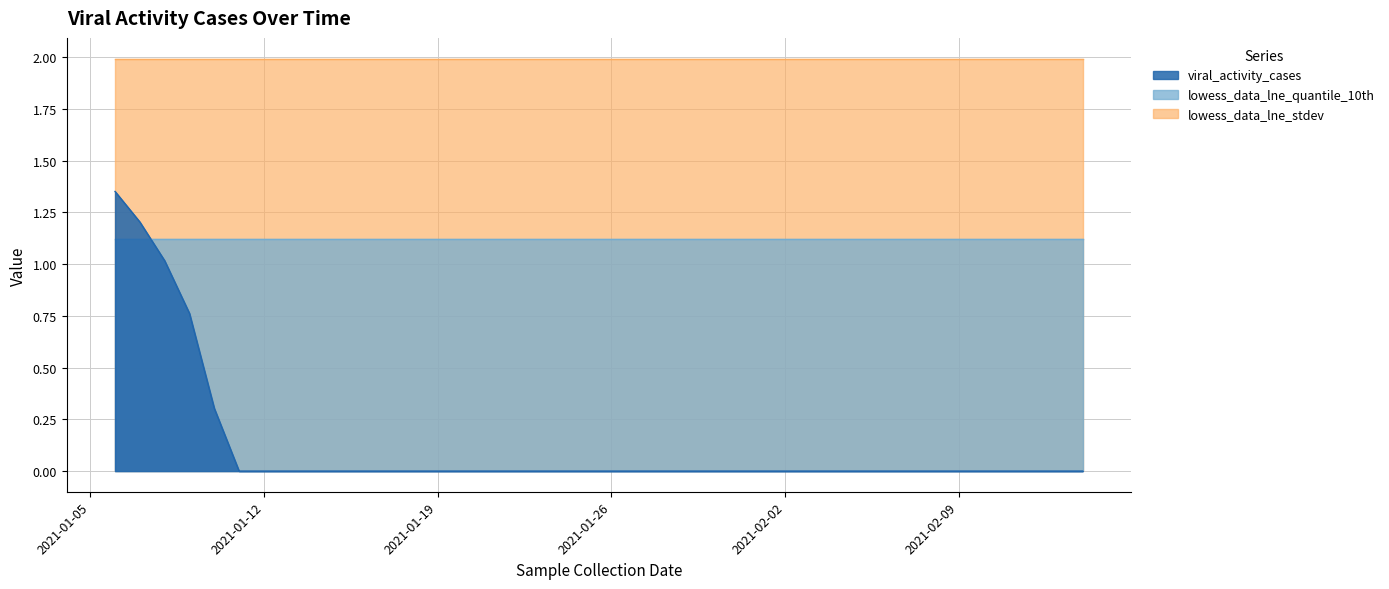

Is it true that viral_activity_cases equals 0.0 at 2021-01-20?

True